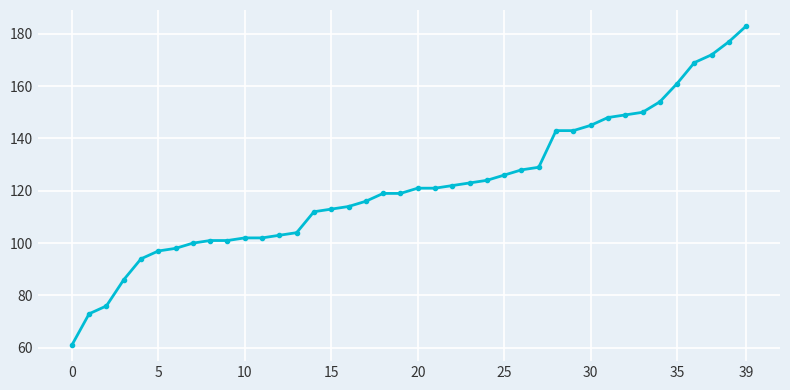

What is the greatest value displayed?

183